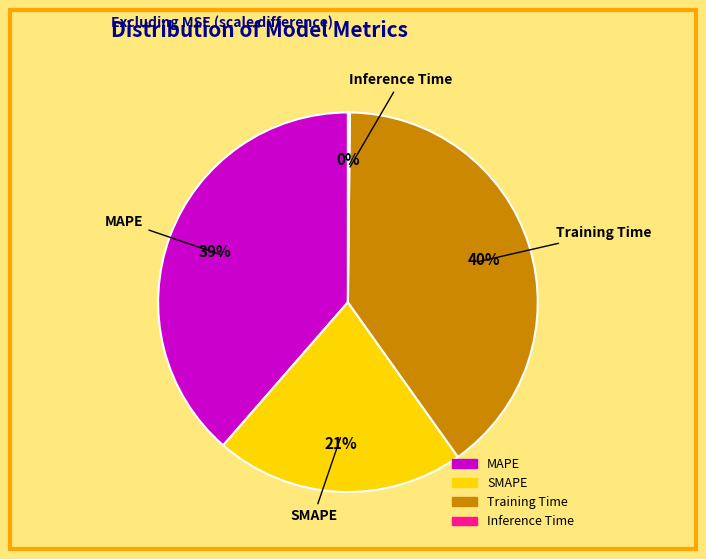

What is the largest slice in the pie chart?

Training Time